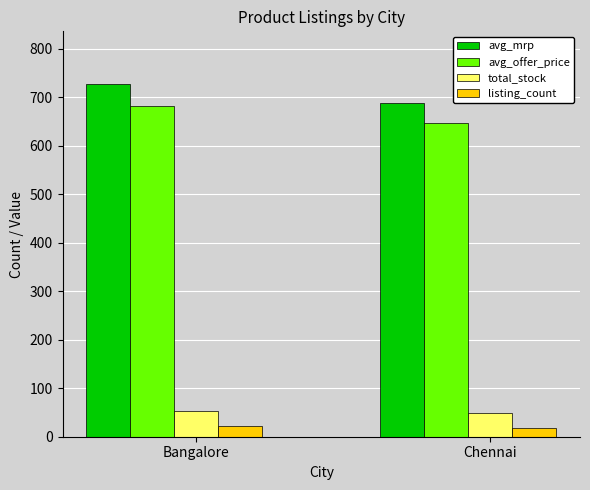

What is the maximum value for avg_mrp?

727